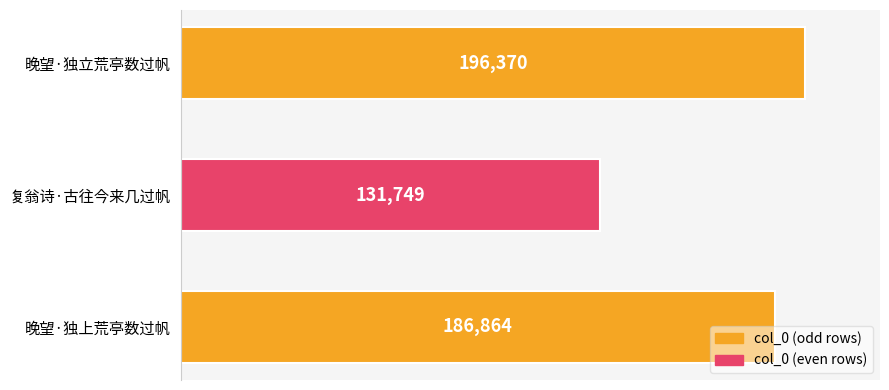

At which category does the chart reach its minimum across all series?

复翁诗·古往今来几过帆